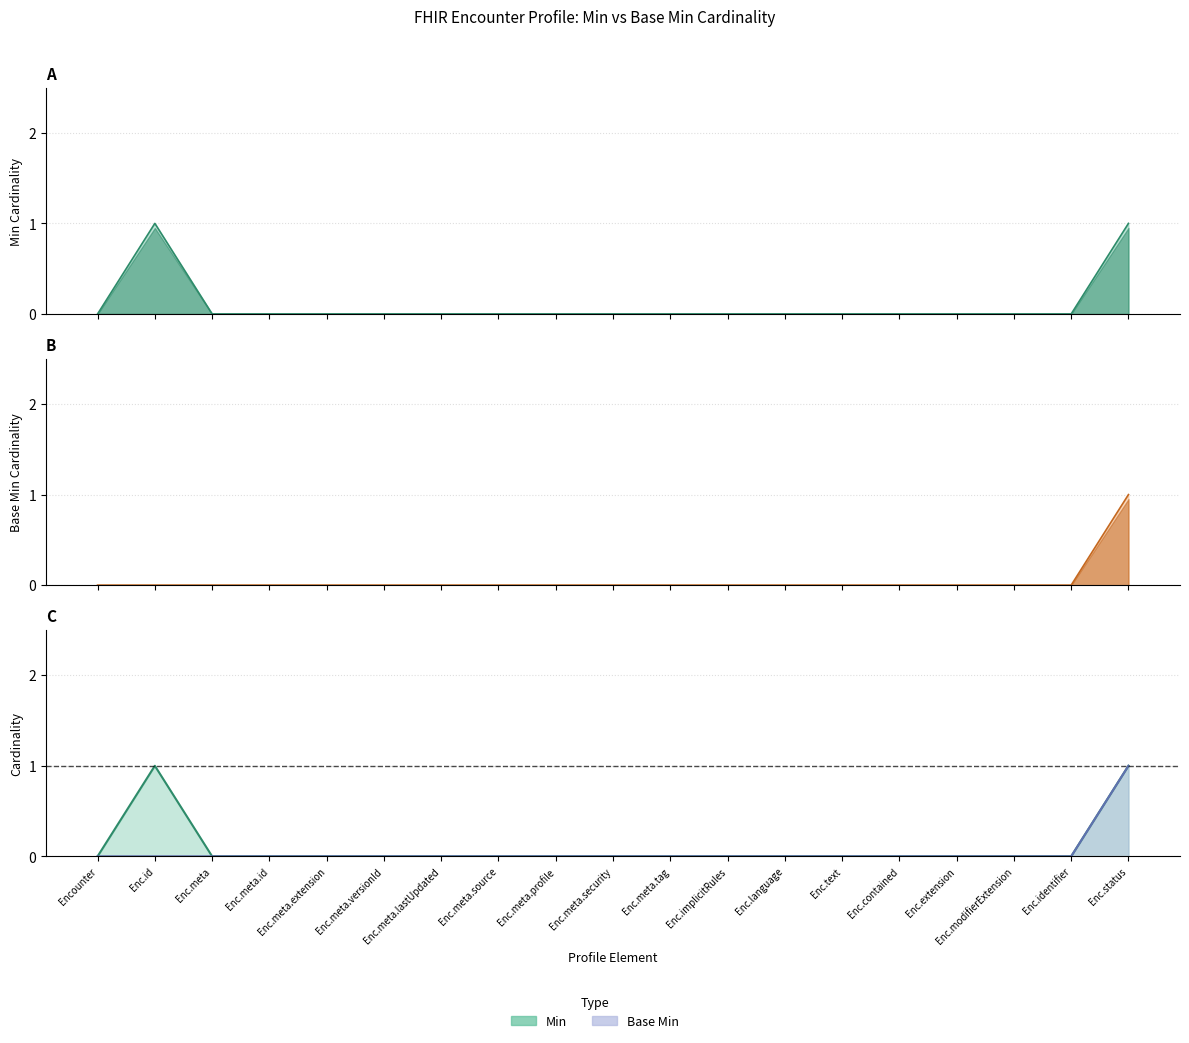

How many lines are shown in the chart?

2